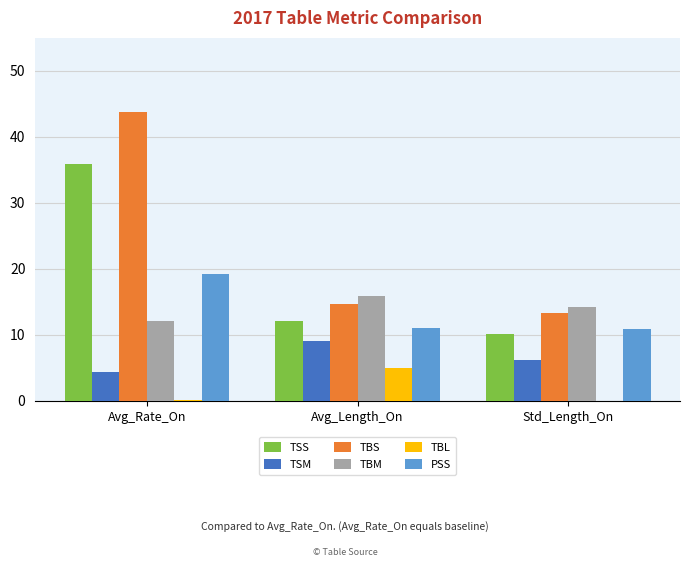

Between Avg_Length_On and Std_Length_On, which series saw the biggest shift?

TBL